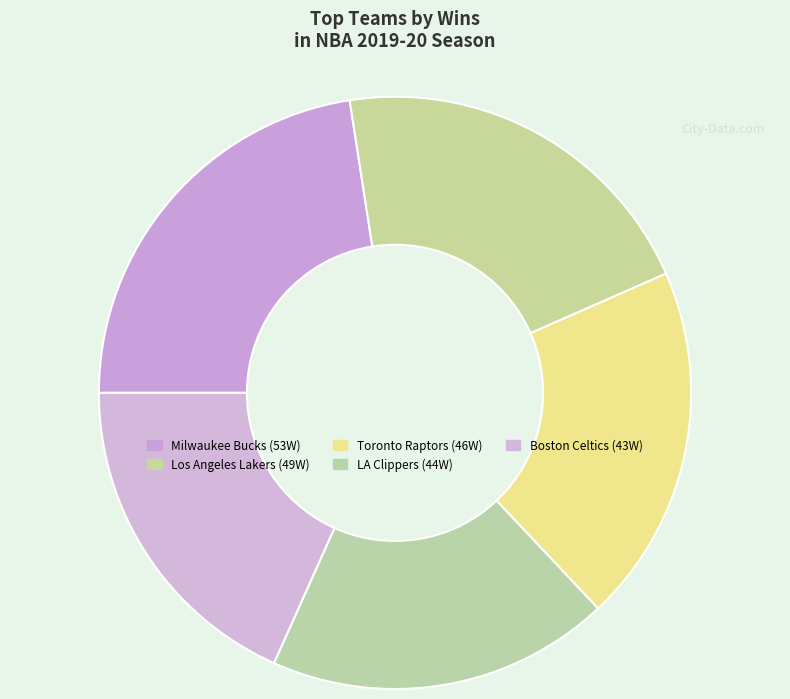

Which slice is the largest?

Milwaukee Bucks